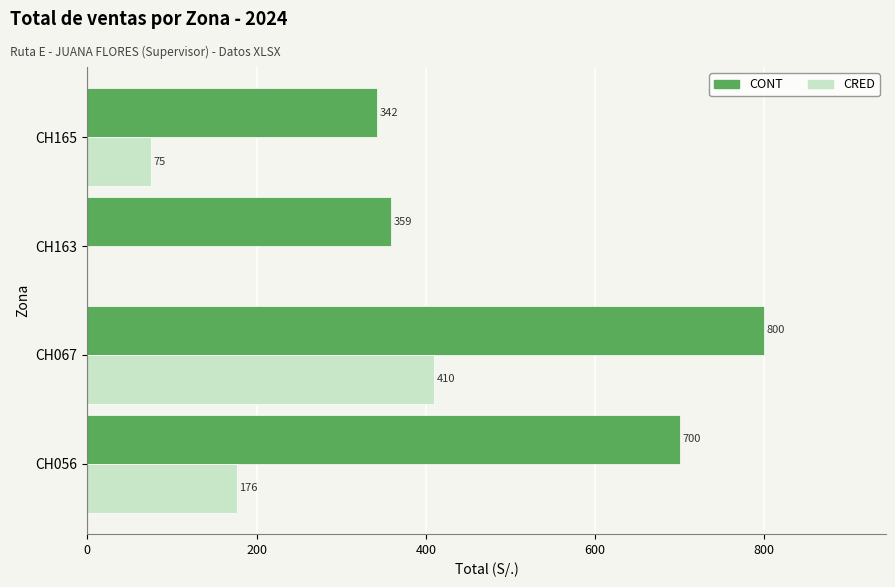

Is it true that CONT equals 157.4 at CH056?

False